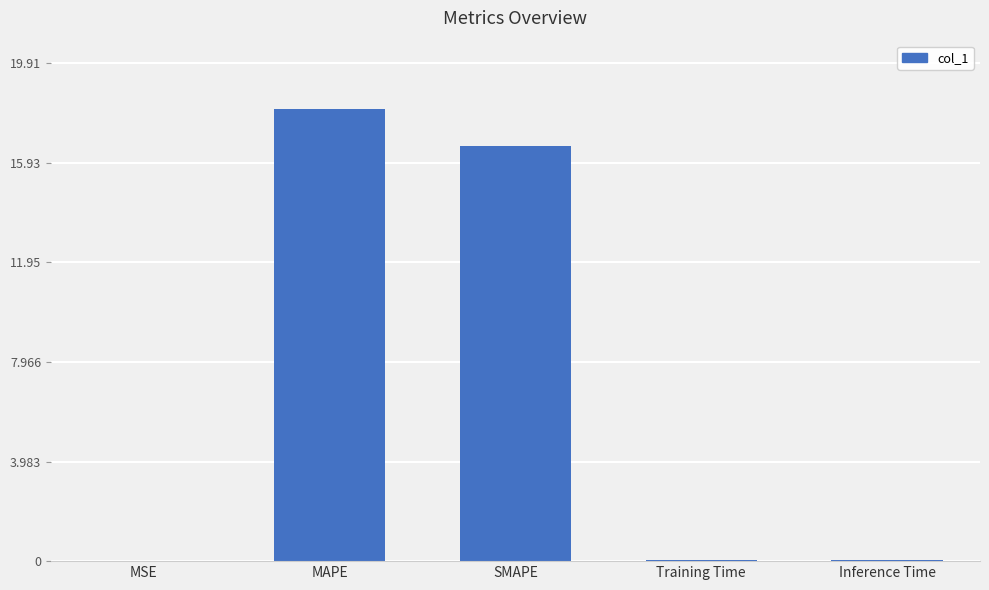

How many data points does each series have?

5